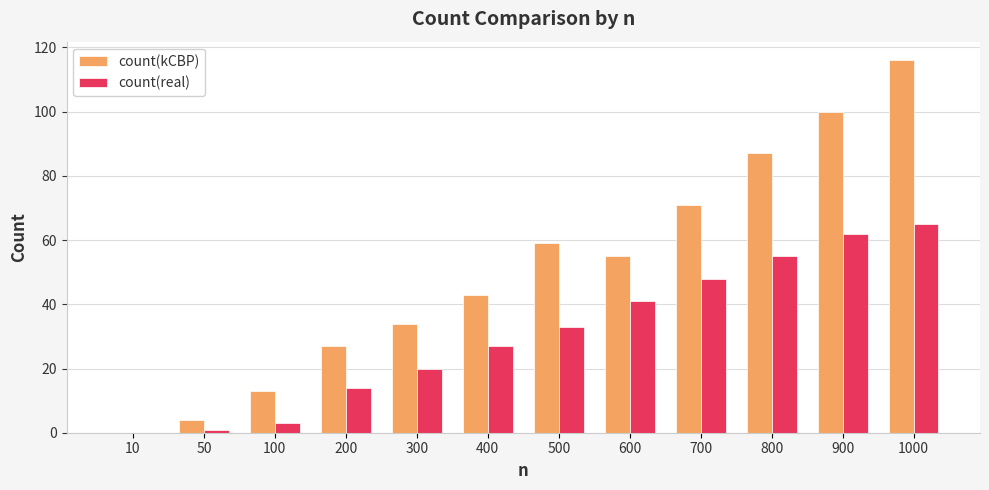

Reading right to left, what are all the values shown in this chart?

count(kCBP): 1000=116	900=100	800=87	700=71	600=55	500=59	400=43	300=34	200=27	100=13	50=4	10=0
count(real): 1000=65	900=62	800=55	700=48	600=41	500=33	400=27	300=20	200=14	100=3	50=1	10=0